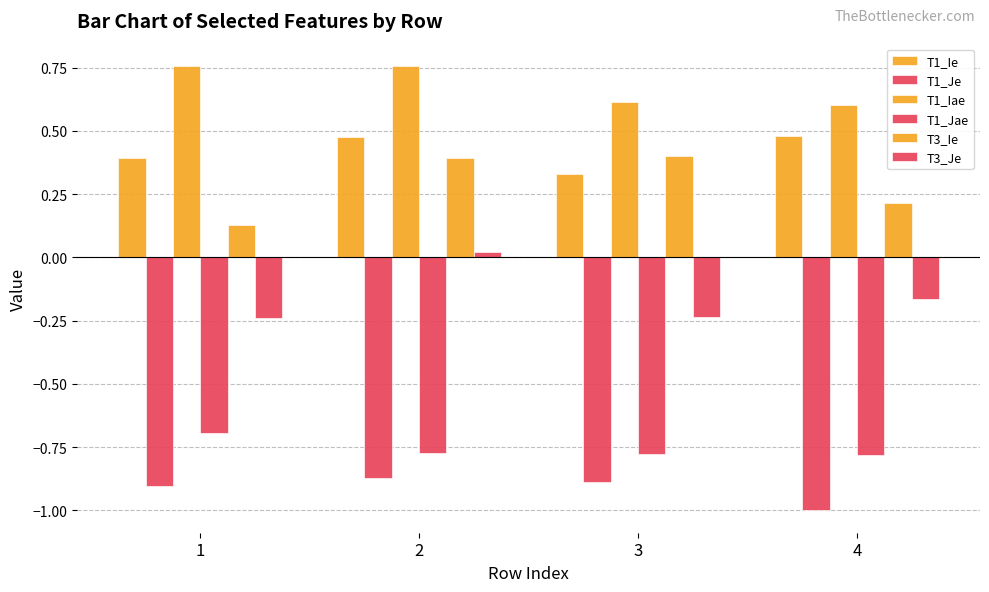

At which label is T3_Ie closest to 0?

1